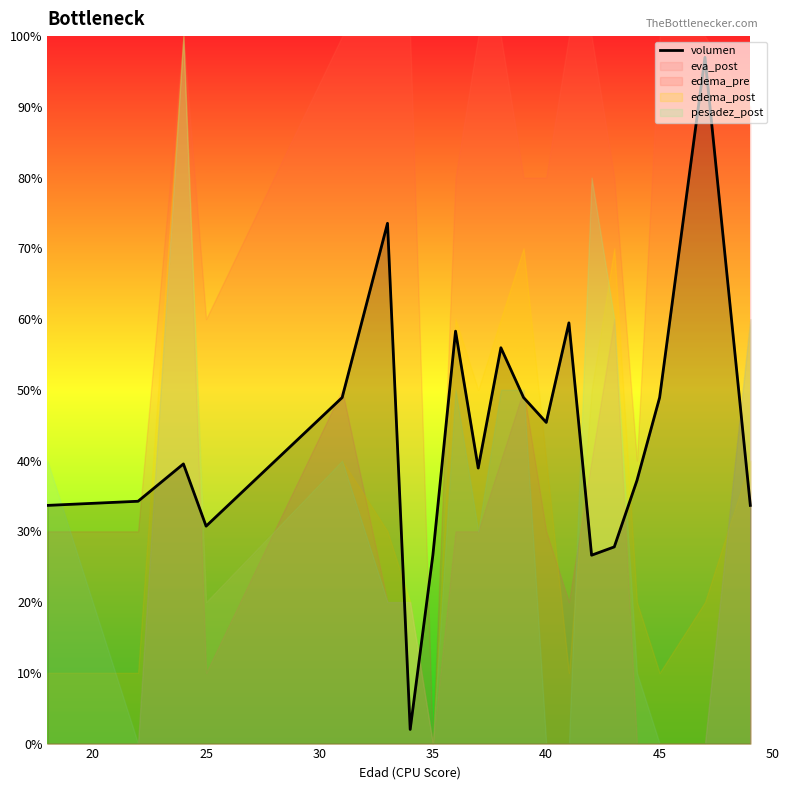

What is the maximum value for volumen?

97.0